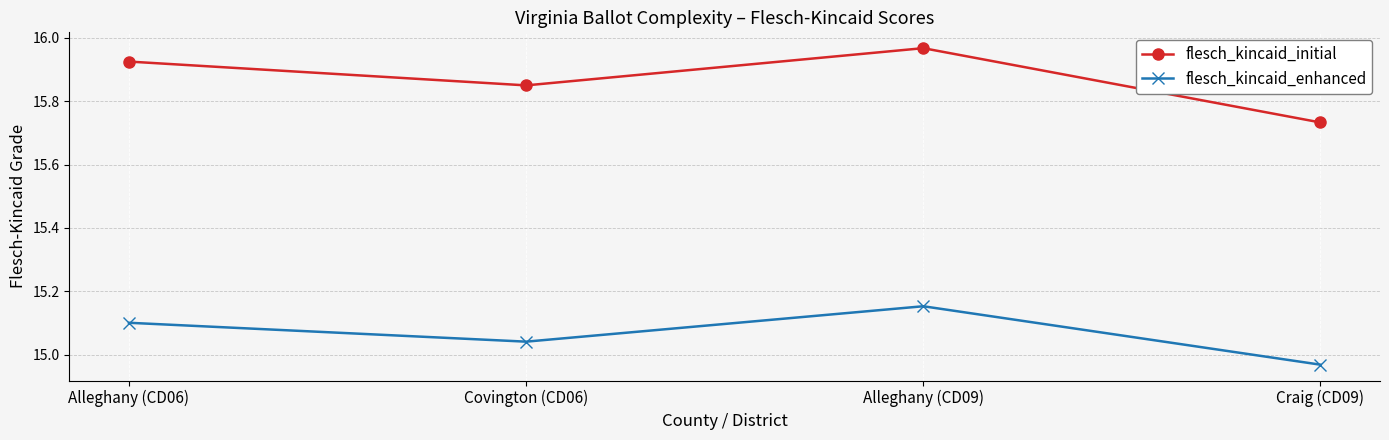

What is the label of the 3rd point from the right?

Covington (CD06)